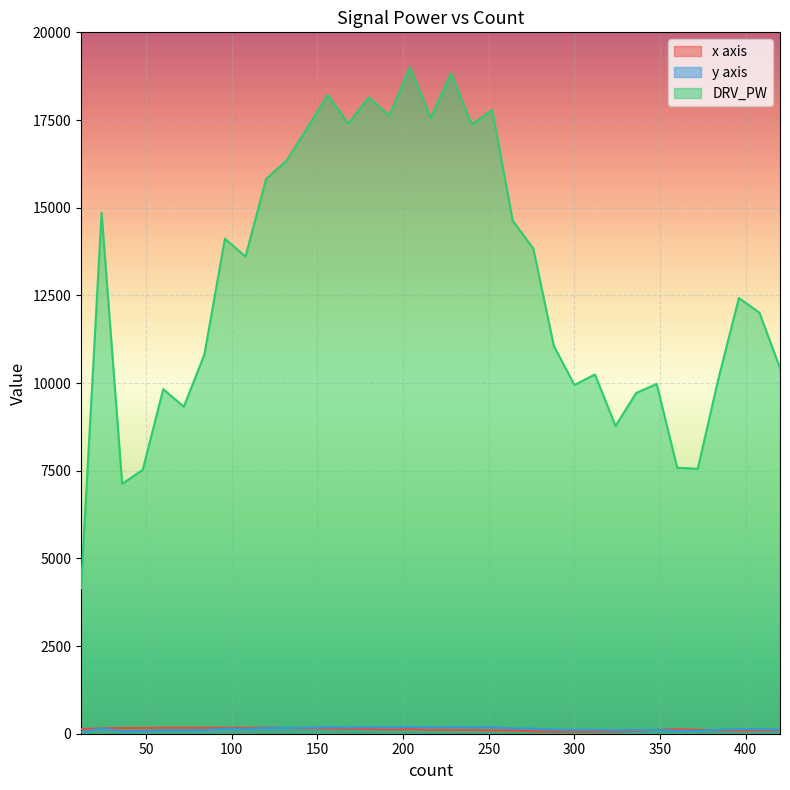

Reading left to right, extract all data points from this chart.

x axis: 134	155	162	162	172	172	171	171	170	171	164	156	151	139	134	122	130	116	112	107	98	92	69	57	58	58	65	81	107	128	115	91	92	90	92
y axis: 45	150	72	76	98	93	108	141	136	158	164	174	184	177	185	181	194	181	194	180	185	154	145	116	105	108	94	105	106	80	81	109	132	128	112
DRV_PW: 4145	14855	7125	7525	9825	9325	10815	14115	13605	15815	16345	17265	18215	17395	18145	17625	19005	17565	18825	17375	17785	14625	13835	11055	9945	10245	8775	9715	9975	7585	7555	10115	12425	12005	10425